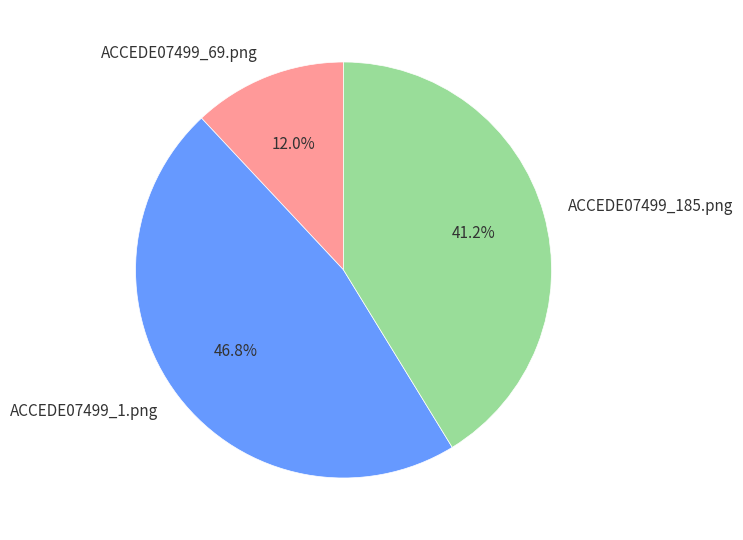

How many segments does this pie chart have?

3